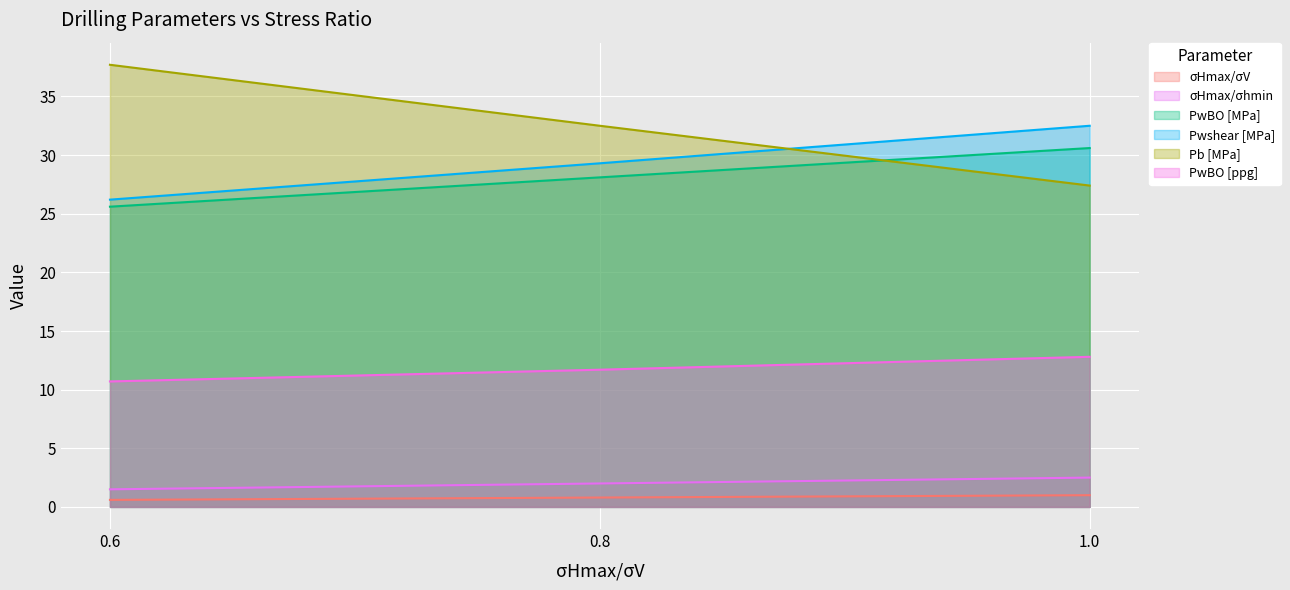

Reading left to right, list all the values displayed in this chart.

σHmax/σV: 0.6=0.6	0.8=0.8	1.0=1.0
σHmax/σhmin: 0.6=1.5	0.8=2.0	1.0=2.5
PwBO [MPa]: 0.6=25.6	0.8=28.1	1.0=30.6
Pwshear [MPa]: 0.6=26.2	0.8=29.3	1.0=32.5
Pb [MPa]: 0.6=37.7	0.8=32.5	1.0=27.4
PwBO [ppg]: 0.6=10.7	0.8=11.7	1.0=12.8